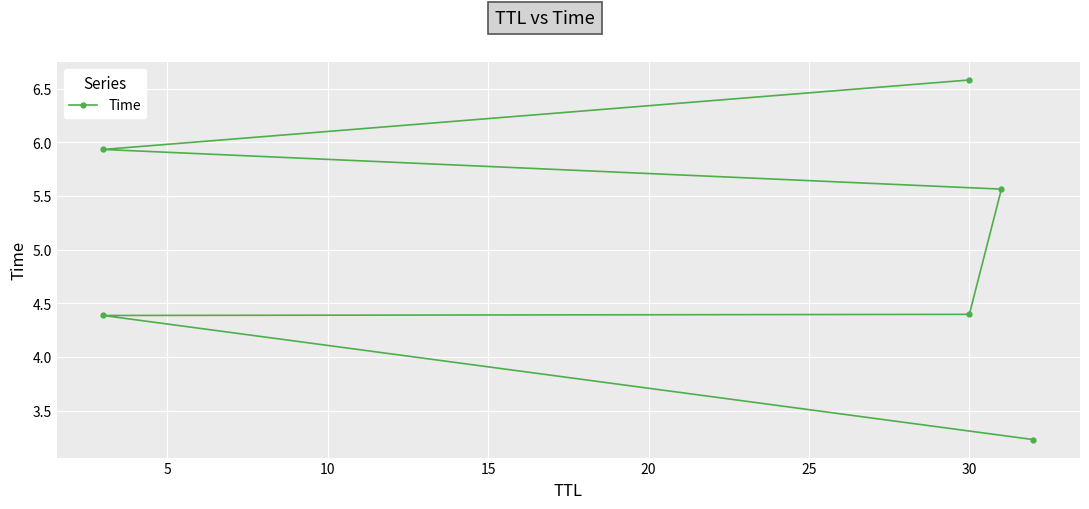

What is the smallest value displayed?

3.2